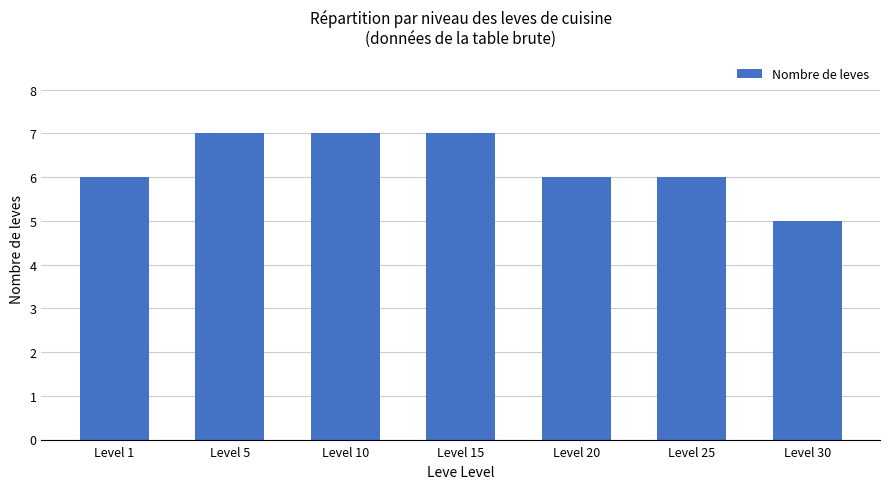

True or false: the data shows 5 at Level 30.

True